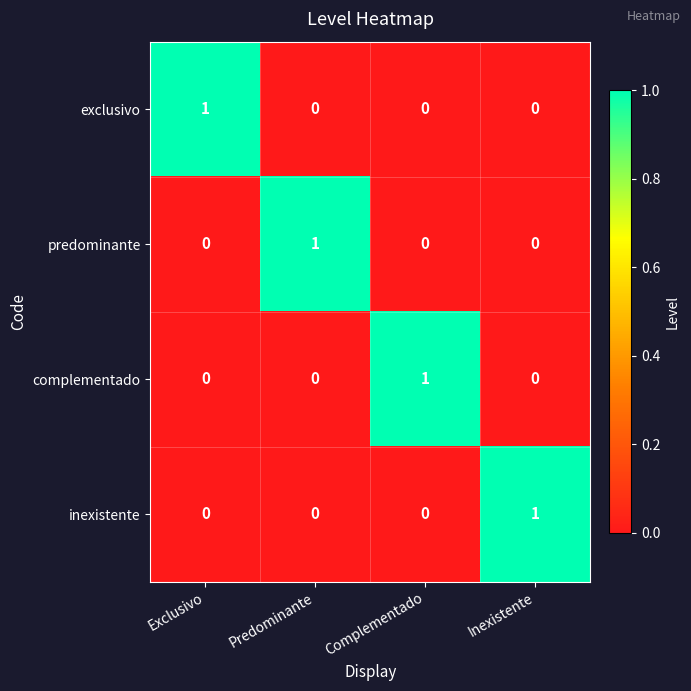

How many categories are shown in the chart?

4